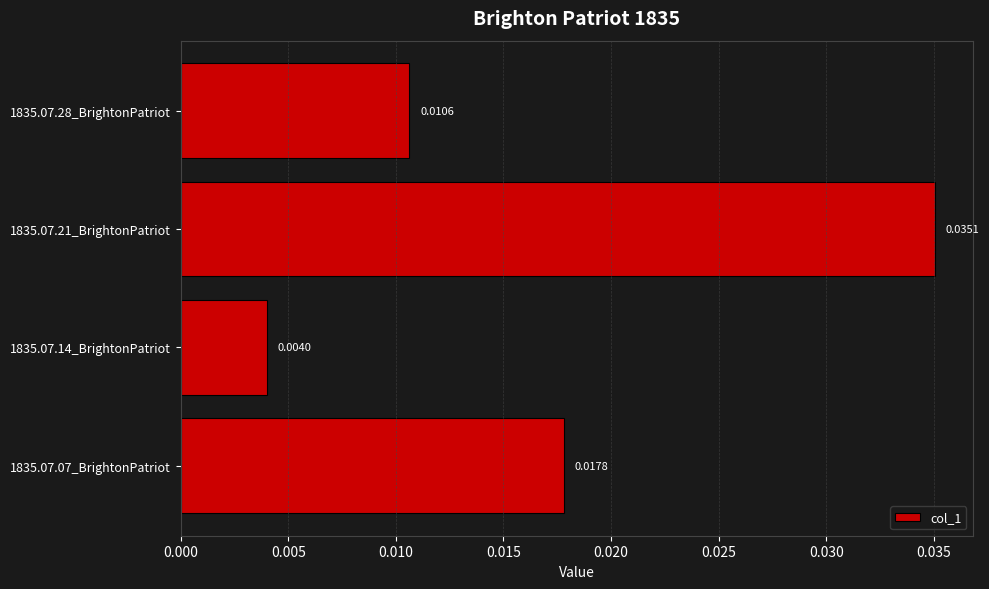

List the labels in order of value, largest first.

1835.07.21_BrightonPatriot, 1835.07.07_BrightonPatriot, 1835.07.28_BrightonPatriot, 1835.07.14_BrightonPatriot